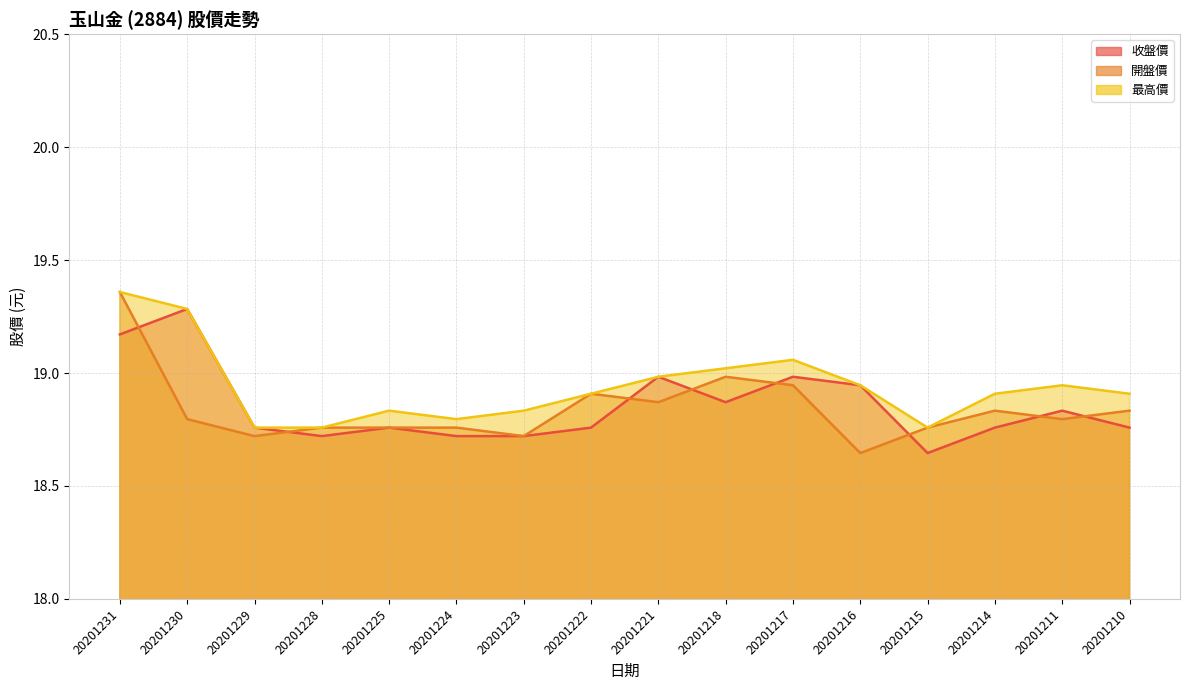

Reading left to right, extract all data points from this chart.

收盤價: 19.2	19.3	18.8	18.7	18.8	18.7	18.7	18.8	19.0	18.9	19.0	18.9	18.6	18.8	18.8	18.8
開盤價: 19.4	18.8	18.7	18.8	18.8	18.8	18.7	18.9	18.9	19.0	18.9	18.6	18.8	18.8	18.8	18.8
最高價: 19.4	19.3	18.8	18.8	18.8	18.8	18.8	18.9	19.0	19.0	19.1	18.9	18.8	18.9	18.9	18.9